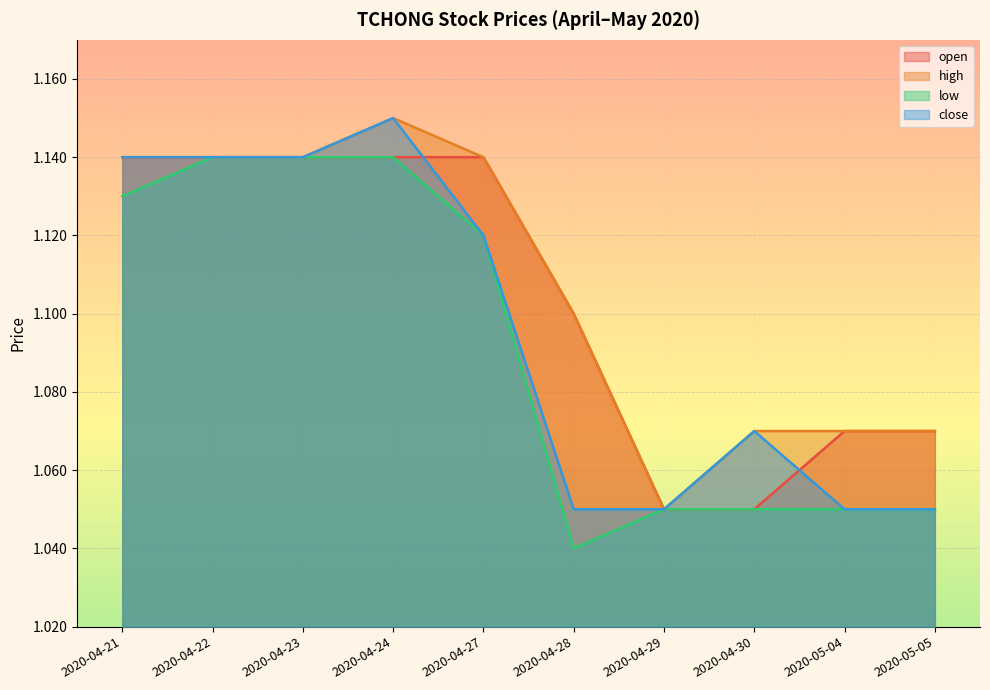

How many lines are shown in the chart?

4